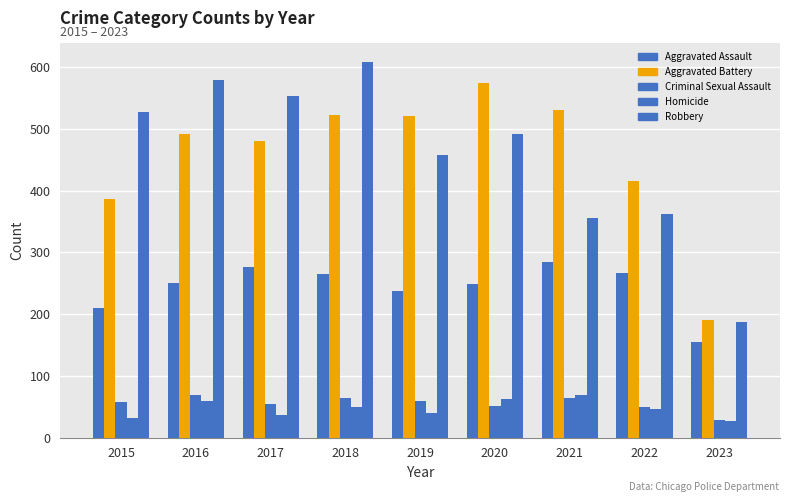

How many bars are there in total?

45